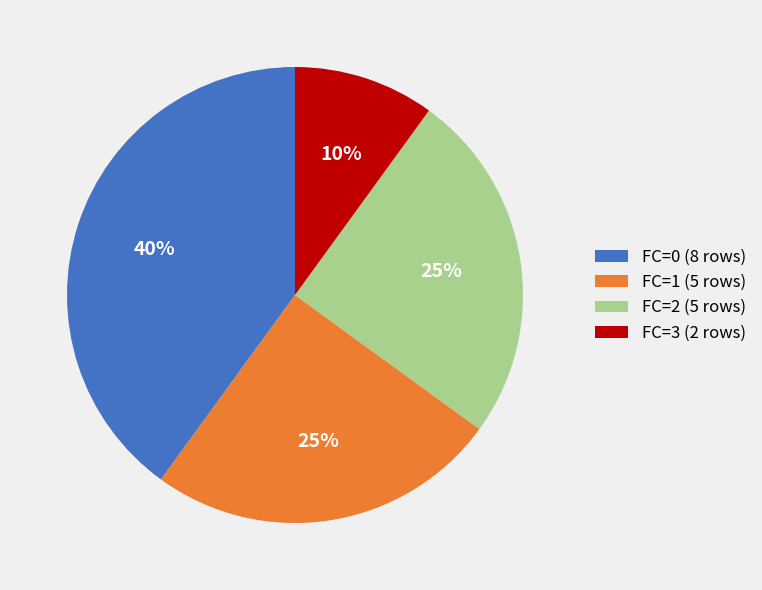

To the nearest percent, what is the difference between the FC=3 and FC=2 slice percentages?

15%